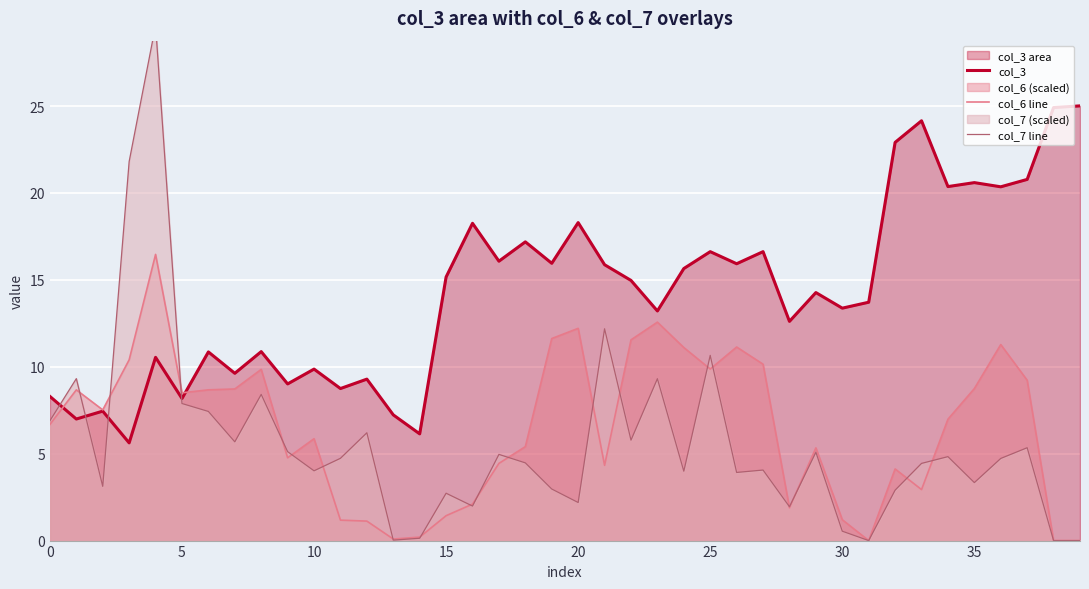

True or false: col_7 line has more than 1 points higher than both neighbors.

True